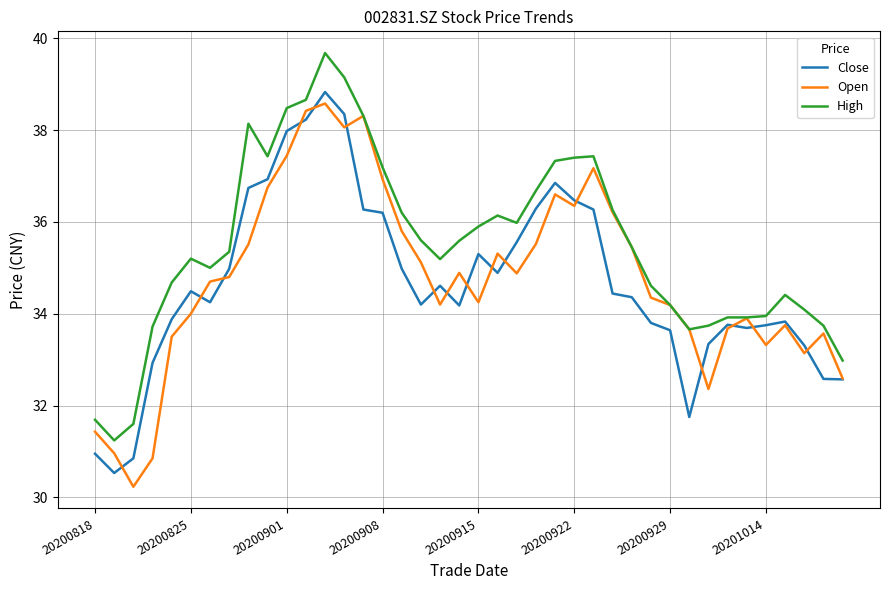

True or false: Close and High intersect in this chart.

False